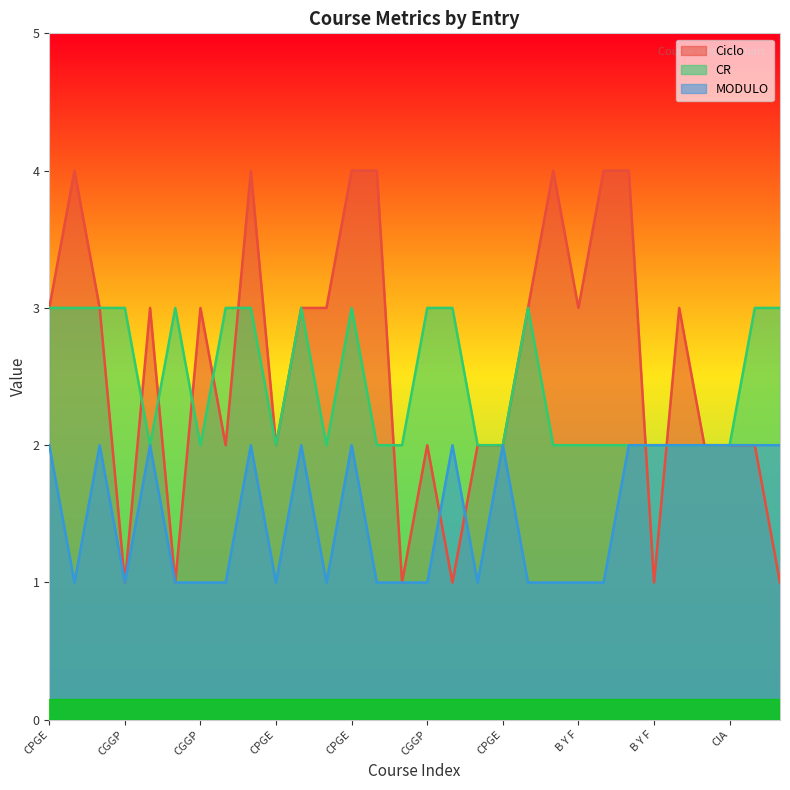

Which category has the highest value in the MODULO series?

CPGE